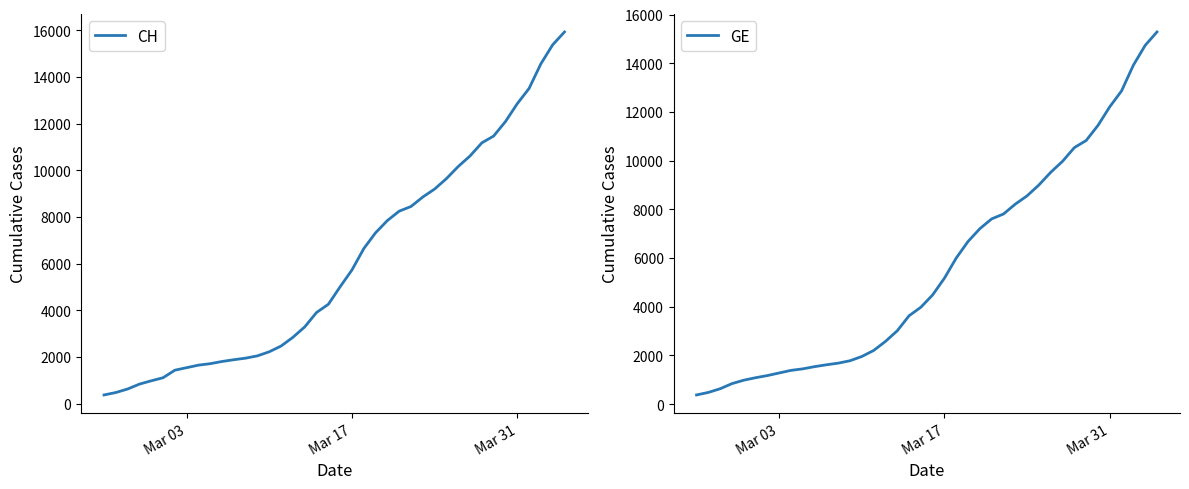

True or false: CH and GE cross at least once.

False